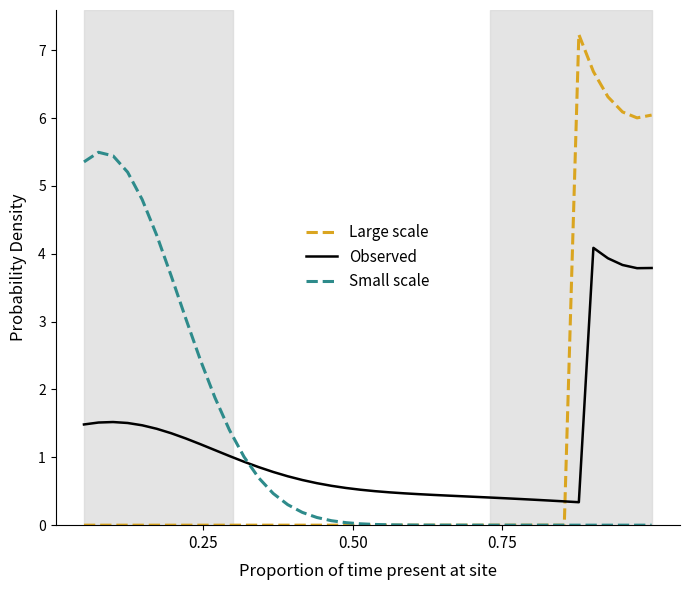

List the series in order of their peak value, lowest first.

Observed, Small scale, Large scale